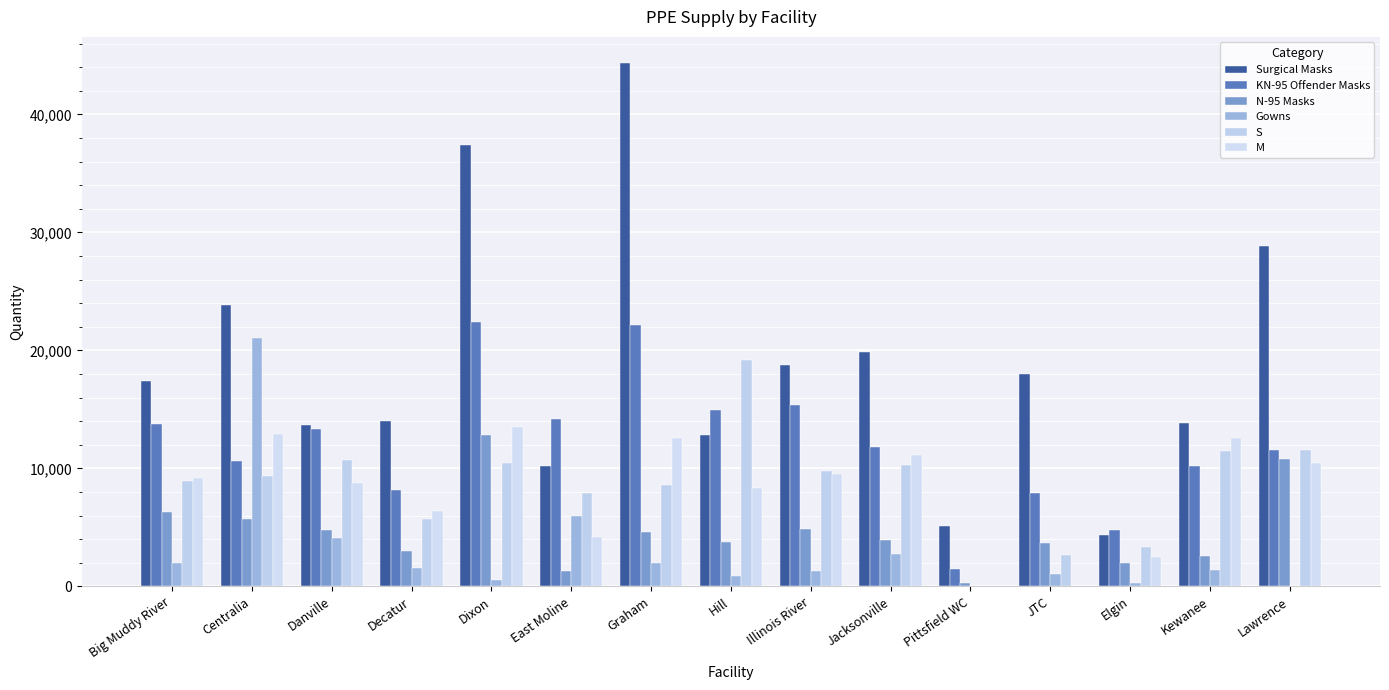

The value of KN-95 Offender Masks at Dixon is 22388. True or false?

True